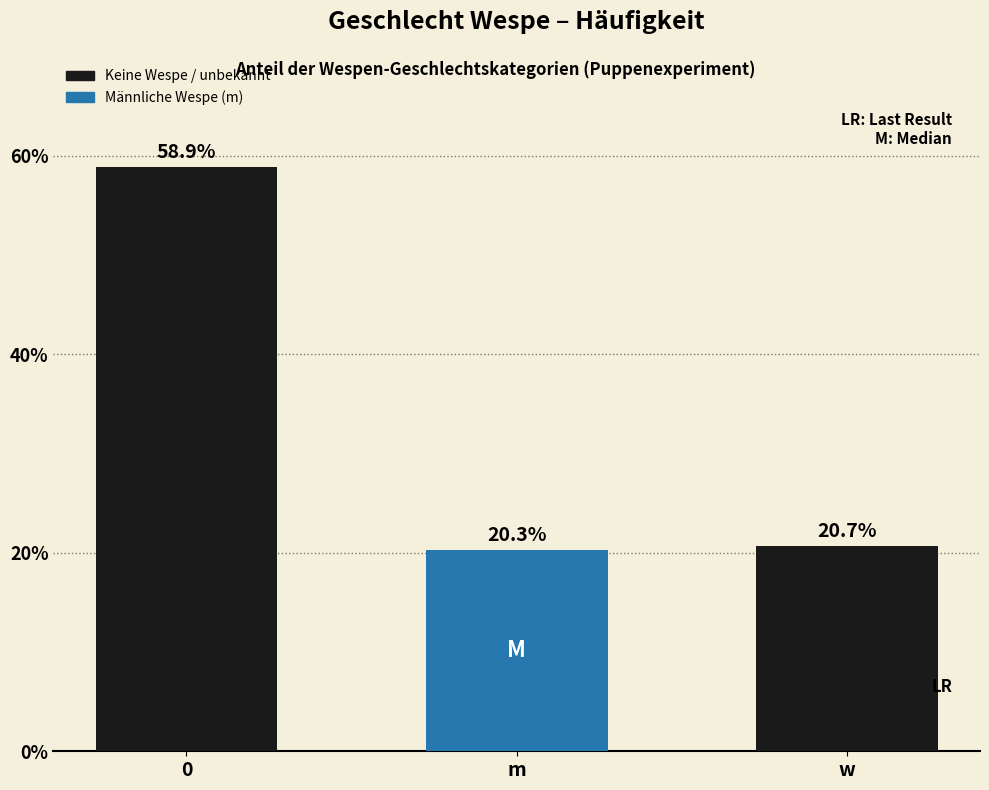

Rank the categories by value from highest to lowest.

0, w, m